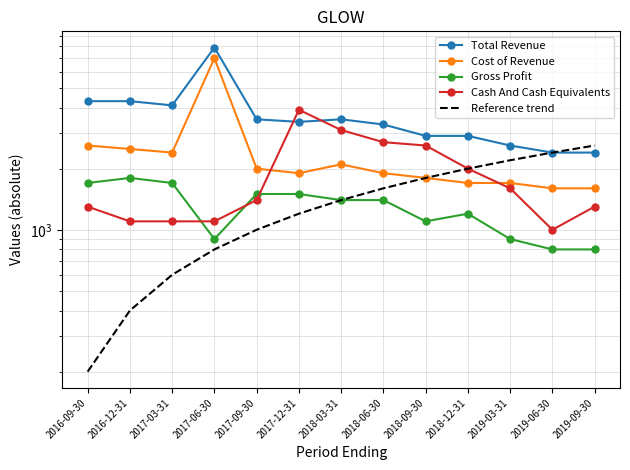

What is the sum of all Cost of Revenue values?

30800